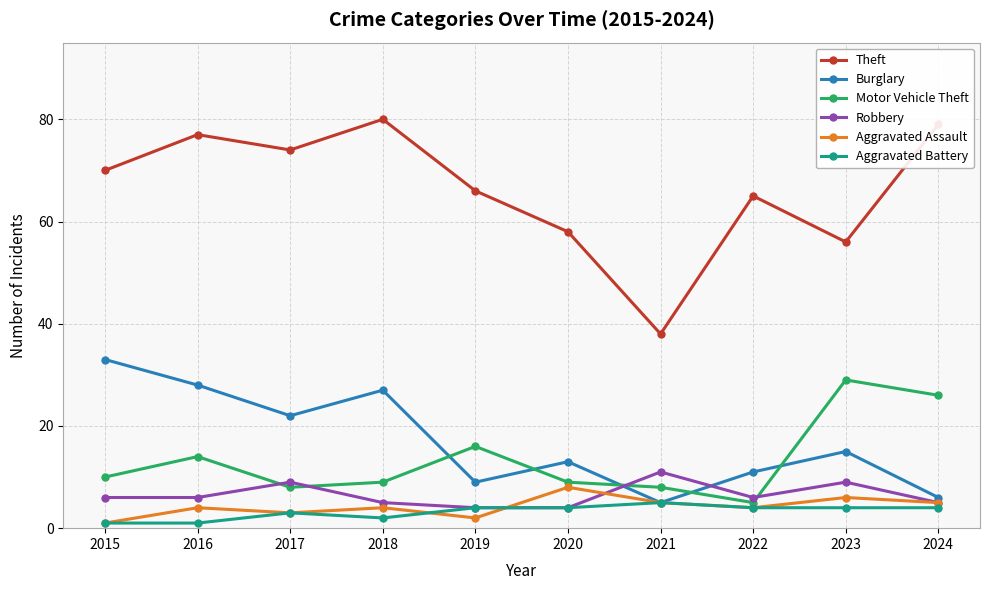

Reading right to left, list all the values displayed in this chart.

Theft: 79	56	65	38	58	66	80	74	77	70
Burglary: 6	15	11	5	13	9	27	22	28	33
Motor Vehicle Theft: 26	29	5	8	9	16	9	8	14	10
Robbery: 5	9	6	11	4	4	5	9	6	6
Aggravated Assault: 5	6	4	5	8	2	4	3	4	1
Aggravated Battery: 4	4	4	5	4	4	2	3	1	1